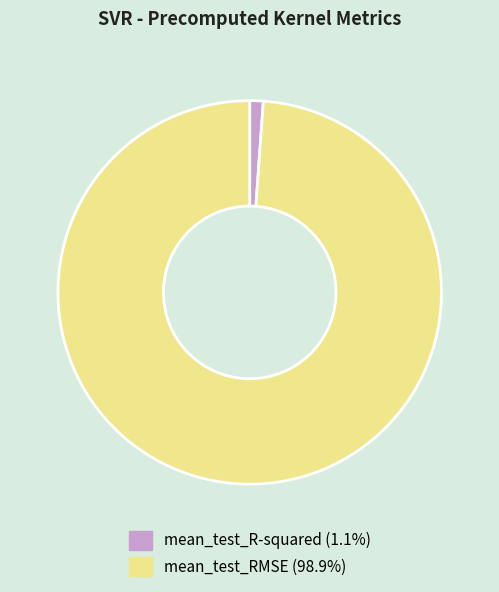

What is the largest slice in the pie chart?

mean_test_RMSE